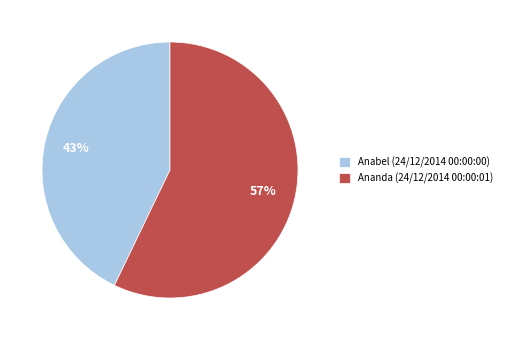

Count the number of slices in the pie.

2